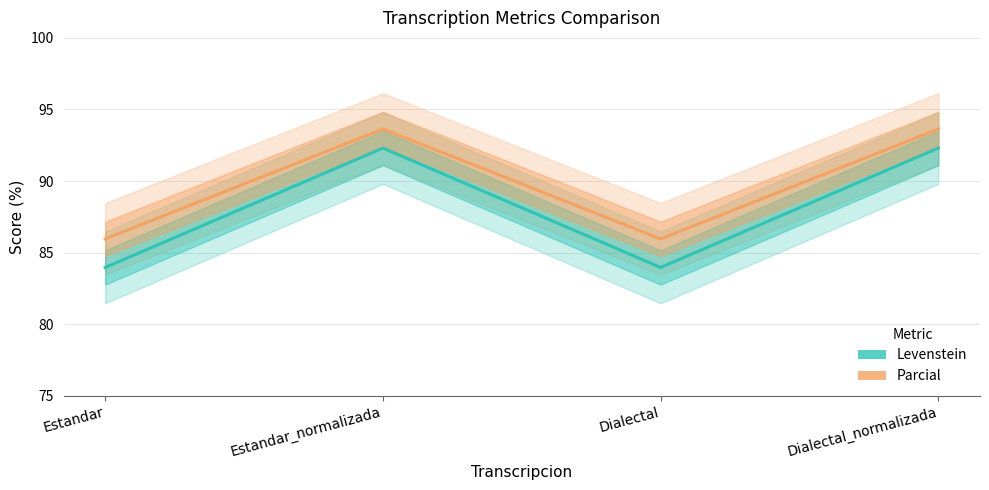

What is the sum of all Levenstein values?

352.6